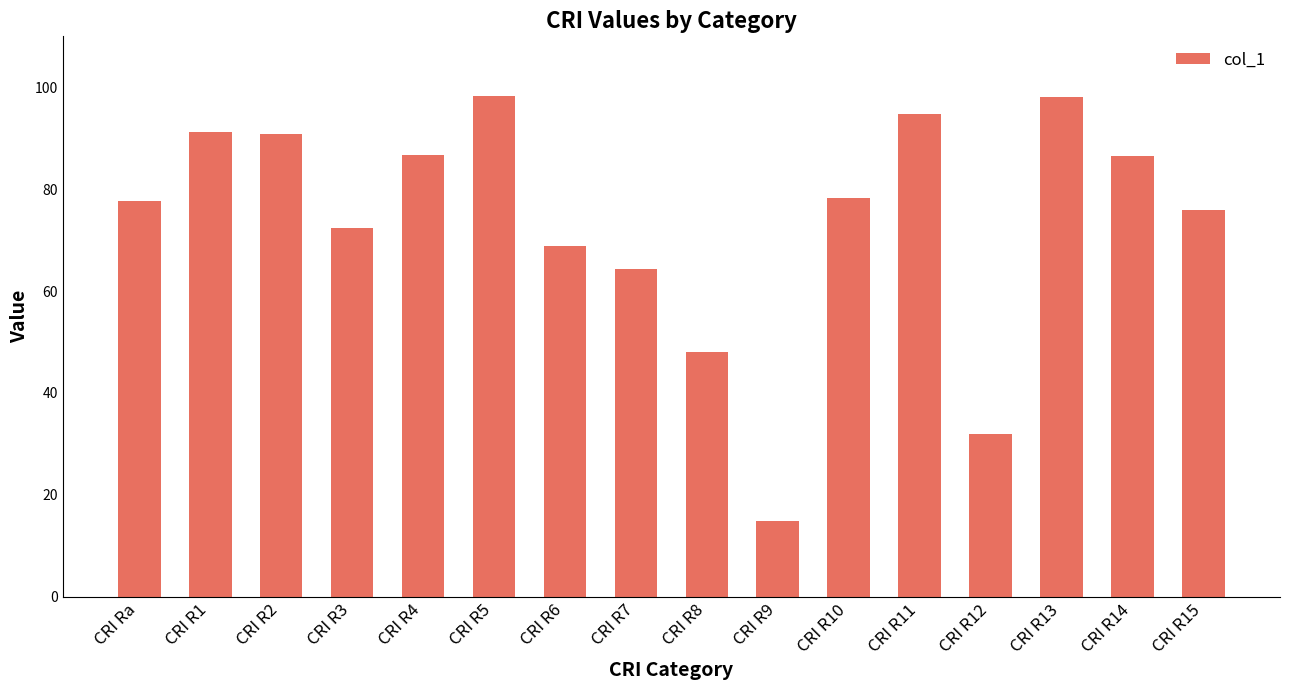

What is the label of the 12th bar from the left?

CRI R11